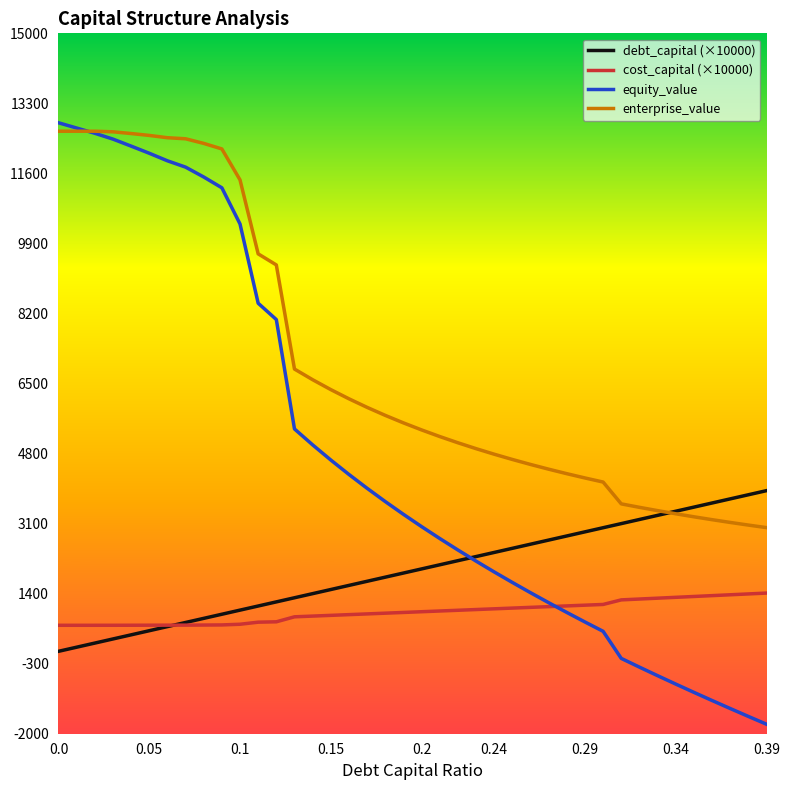

True or false: enterprise_value and cost_capital (×10000) intersect in this chart.

False